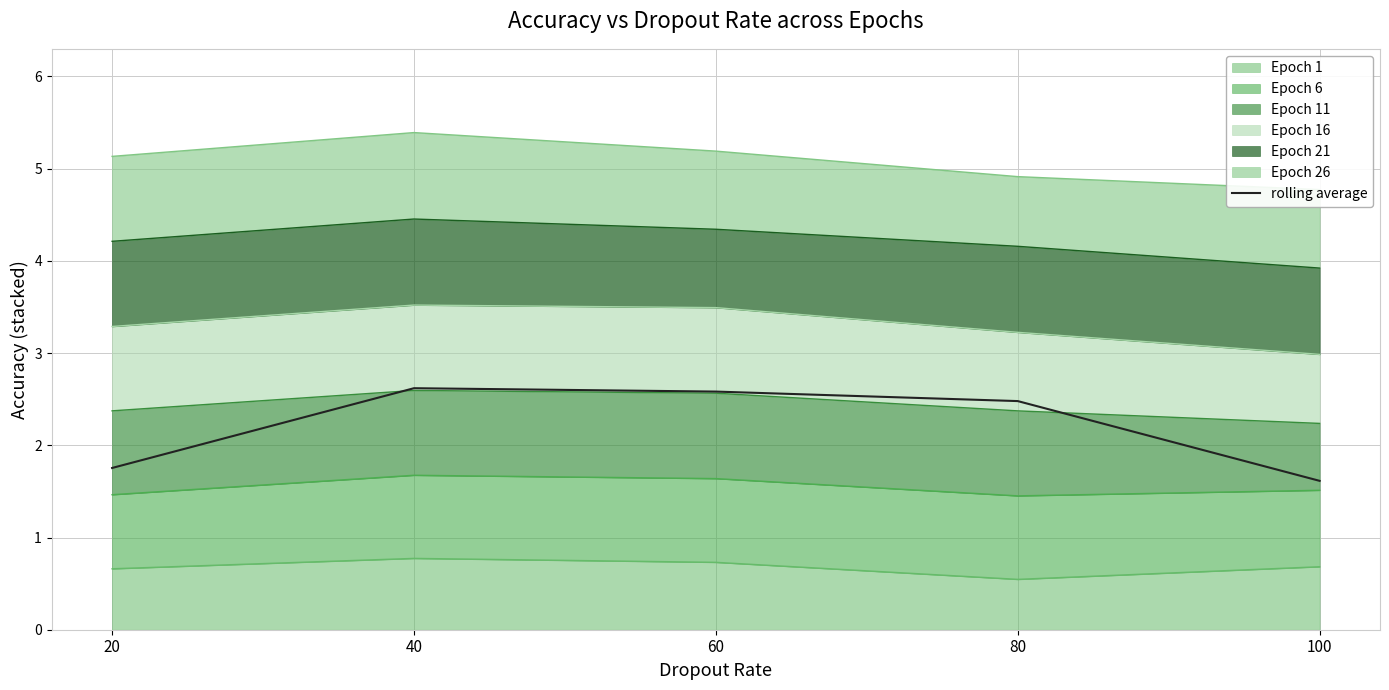

The chart shows a value of 0.9 at 40. True or false?

False